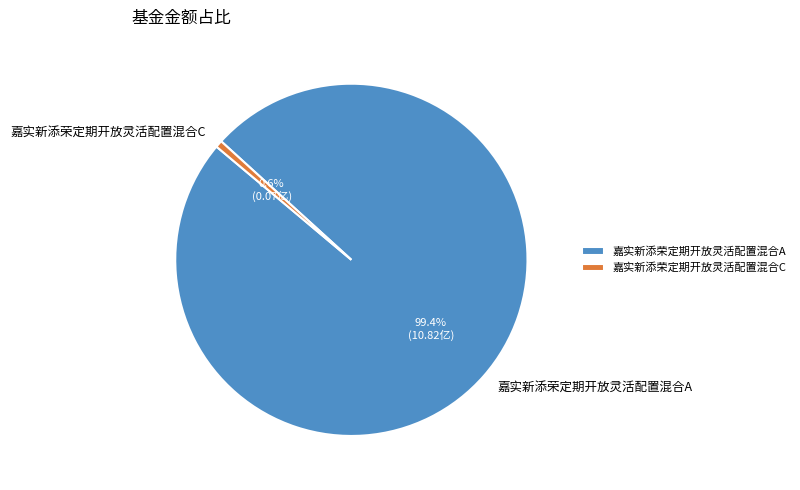

What is the smallest slice in the pie chart?

嘉实新添荣定期开放灵活配置混合C